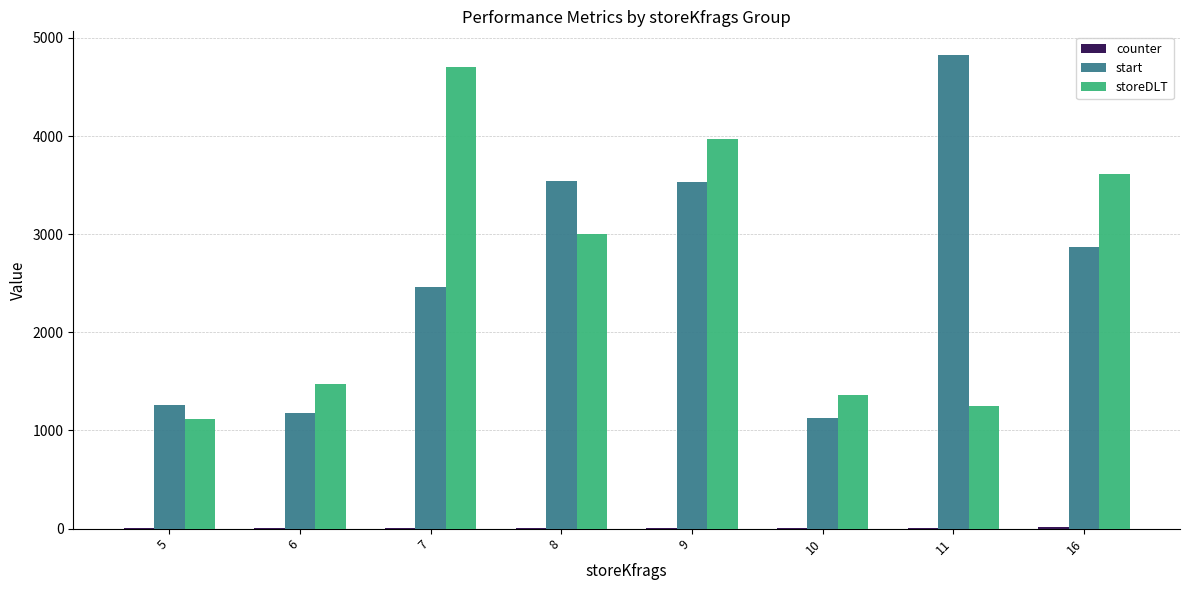

Which series changed the most between 5 and 16?

storeDLT